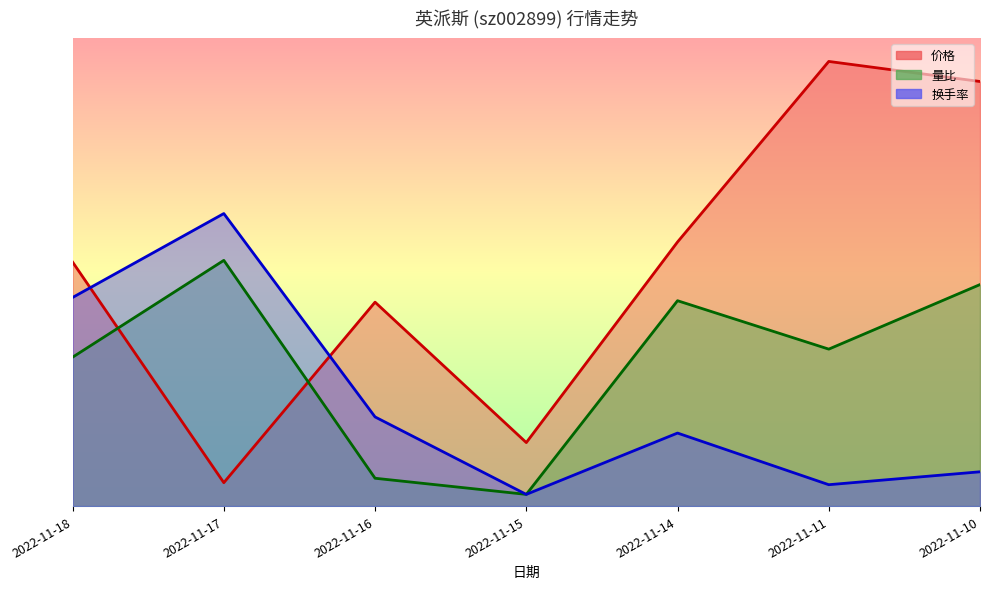

Rank the series by their maximum value, from lowest to highest.

量比_line, 换手率_line, 价格_line